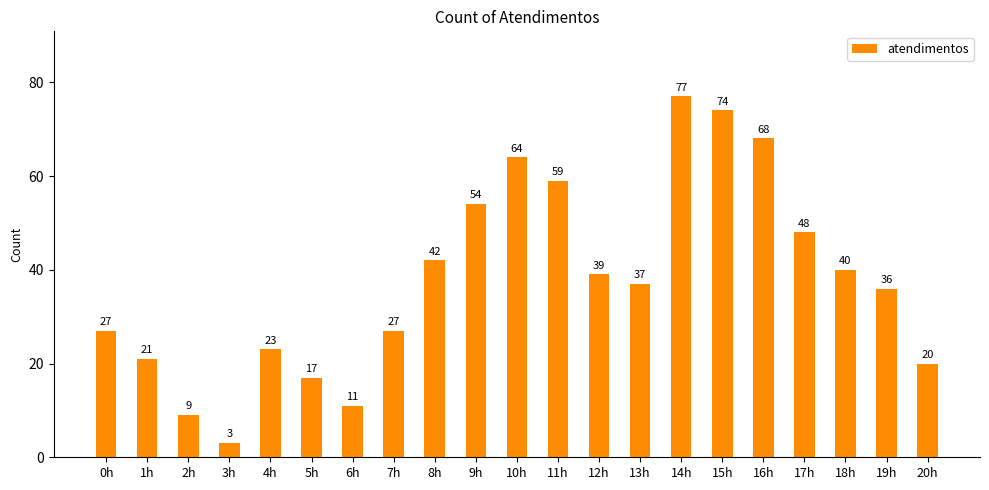

What is the difference between the values at 9h and 0h?

27